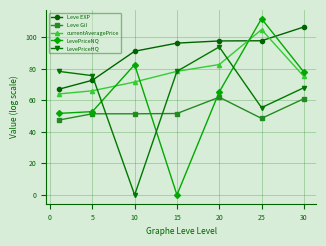

What is the difference between the maximum and second lowest values in the LevePriceHQ series?

38.5